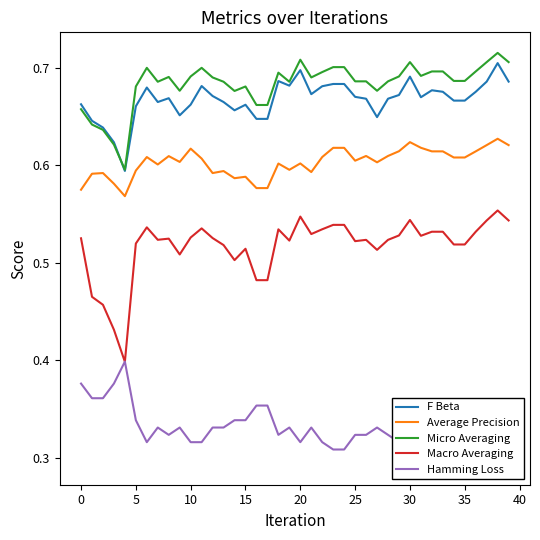

True or false: Average Precision and Micro Averaging cross at least once.

False